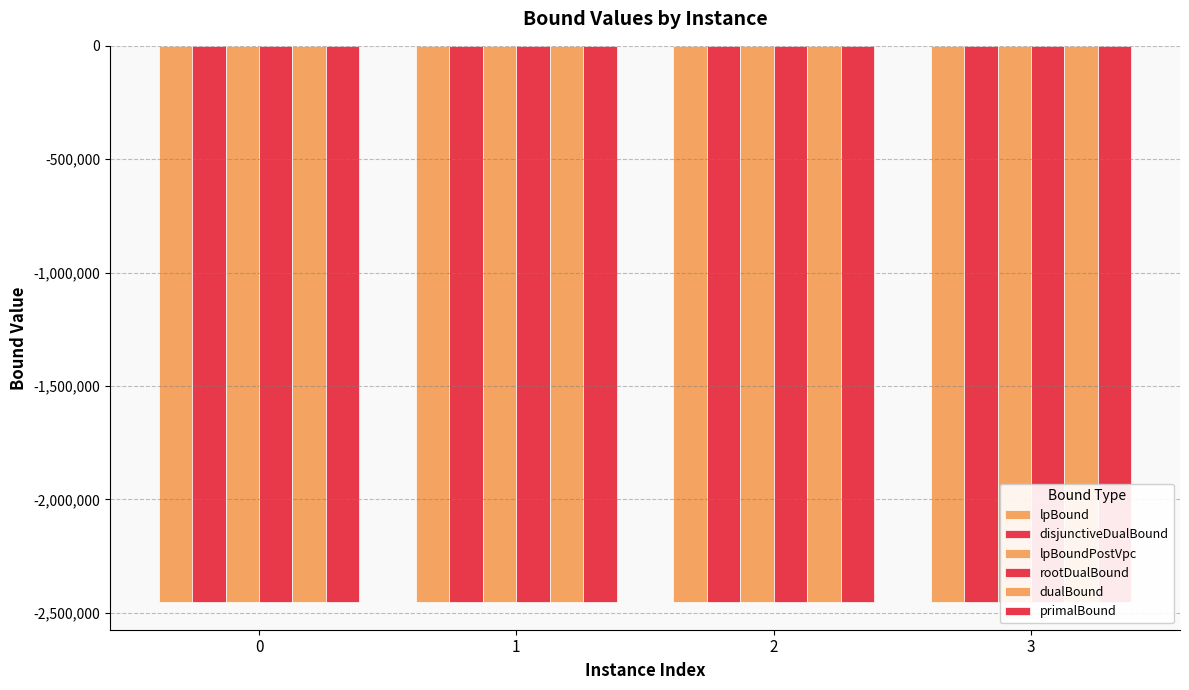

Reading left to right, extract all data points from this chart.

lpBound: 0=-2451537.3	1=-2451562.6	2=-2451586.3	3=-2451549.6
disjunctiveDualBound: 0=-2451451.7	1=-2451476.7	2=-2451504.9	3=-2451461.7
lpBoundPostVpc: 0=-2451453.7	1=-2451478.2	2=-2451505.6	3=-2451465.9
rootDualBound: 0=-2451451.9	1=-2451476.0	2=-2451504.7	3=-2451463.1
dualBound: 0=-2451431.7	1=-2451457.4	2=-2451483.4	3=-2451440.0
primalBound: 0=-2451297.0	1=-2451371.0	2=-2451387.0	3=-2451370.0